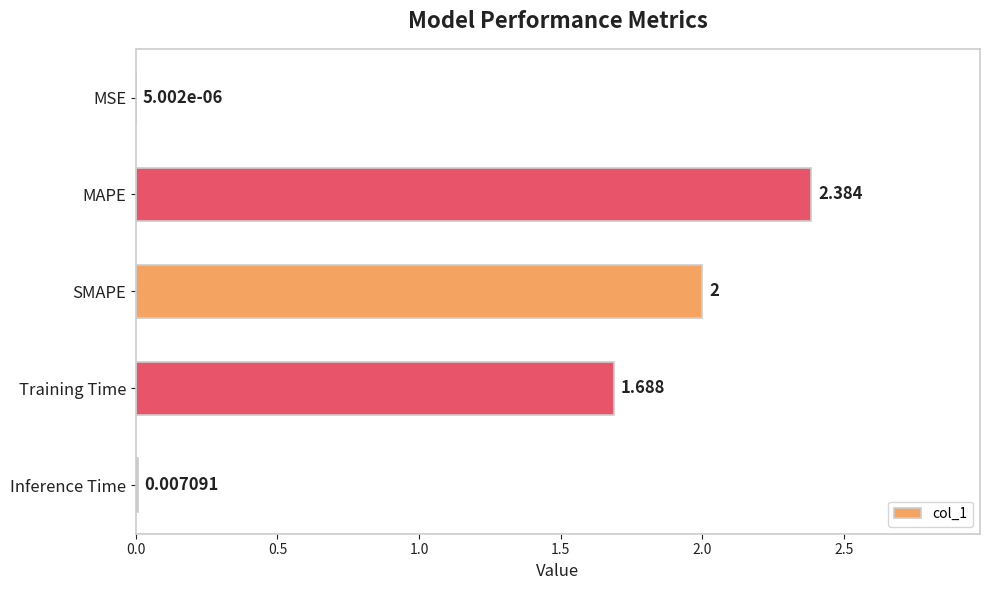

Which category has the highest value across all series?

MAPE